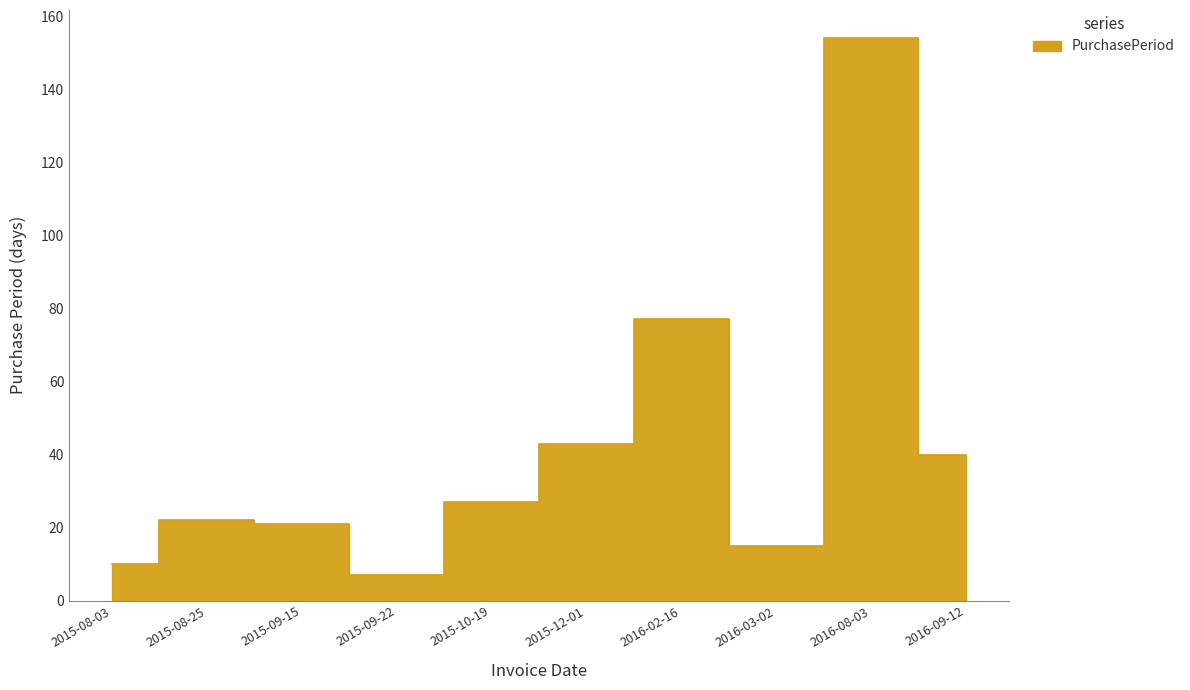

What is the smallest value displayed?

7